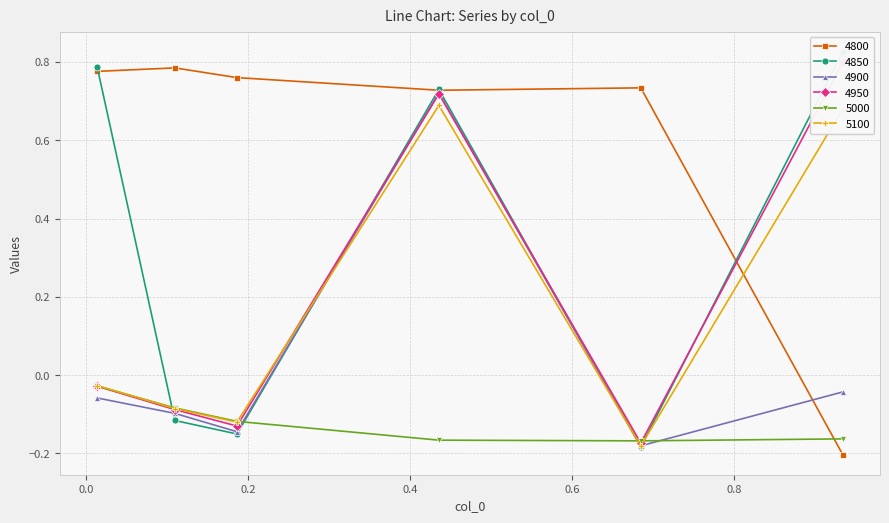

How many values in 4950 are below zero?

4